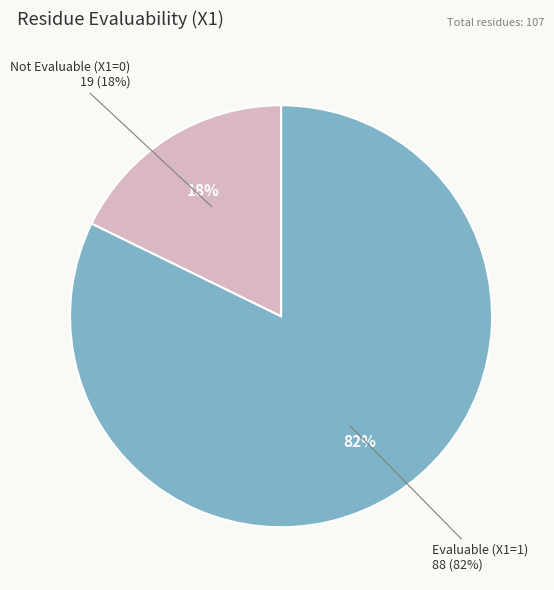

To the nearest percent, what is the combined percentage of EvaluableX1=1 and EvaluableX1=0?

100%